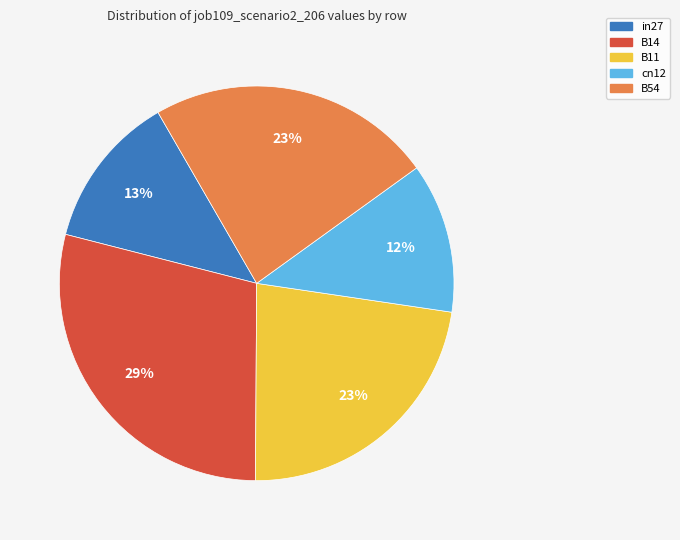

The in27 slice represents 13% of the pie. True or false?

True